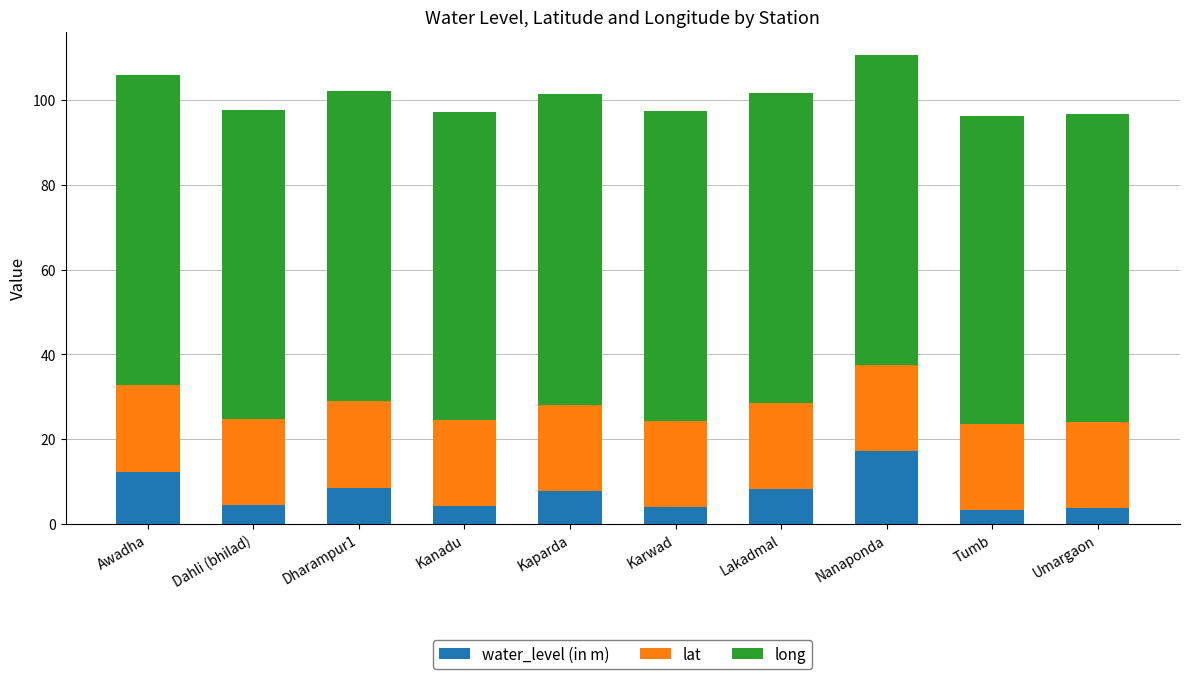

What is the lowest value of the water_level (in m) series?

3.3